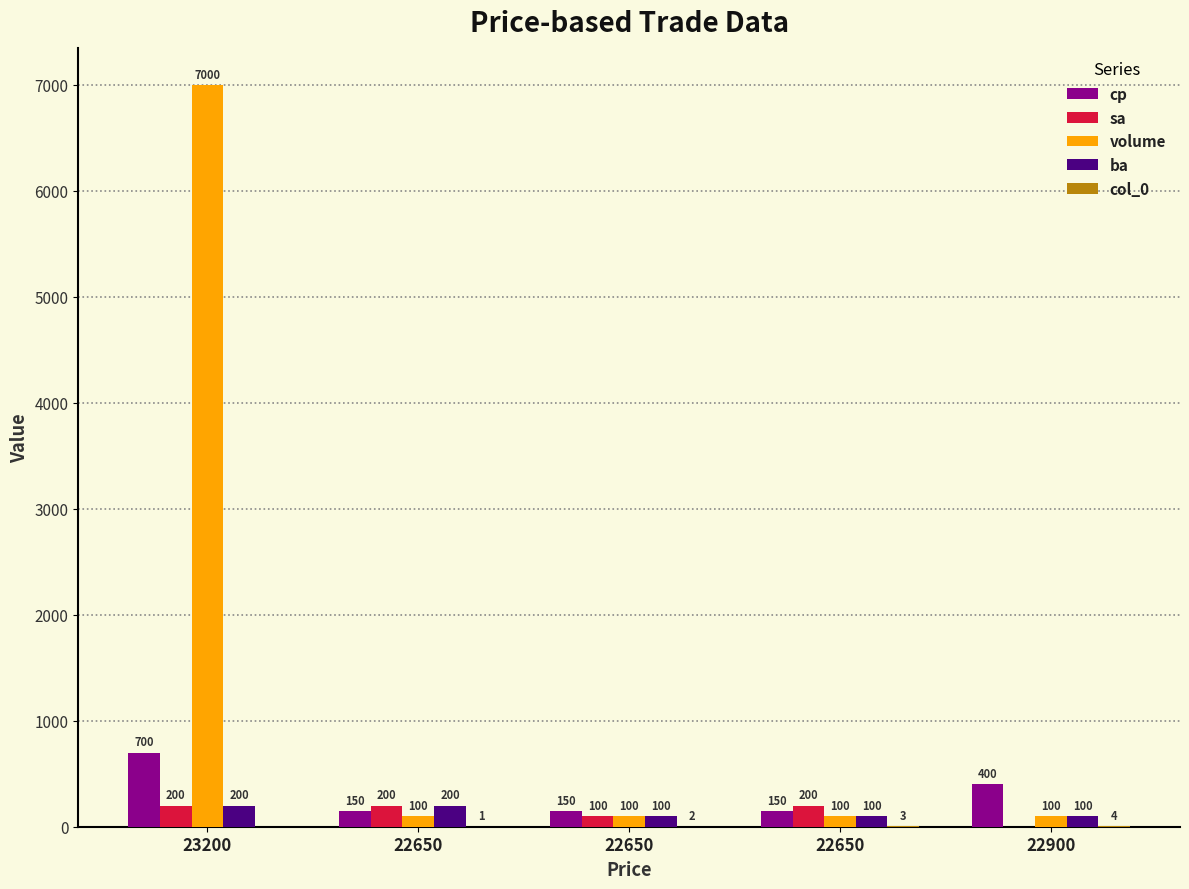

At which category is the sum across all series the highest?

23200